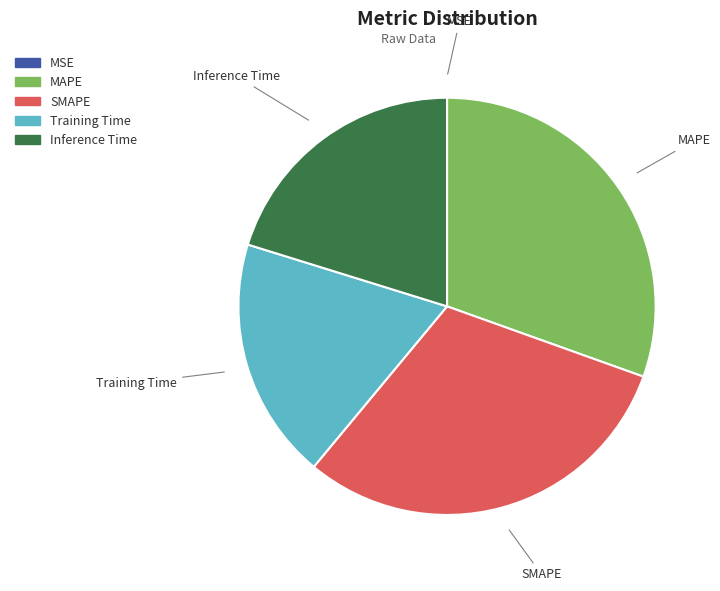

The SMAPE slice represents 17% of the pie. True or false?

False